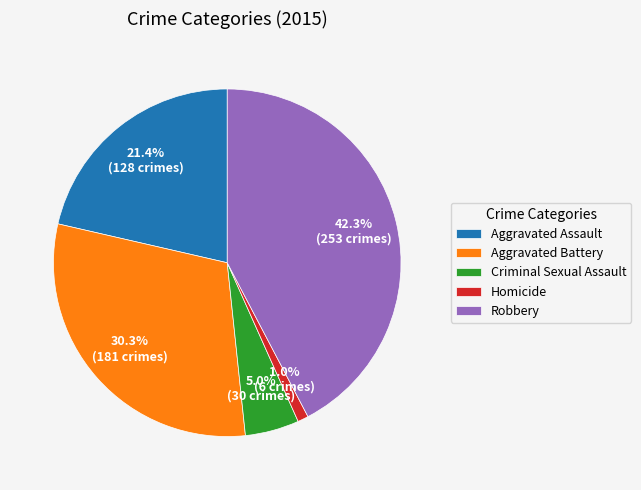

What is the total percentage of Aggravated Battery and Homicide?

31.3%